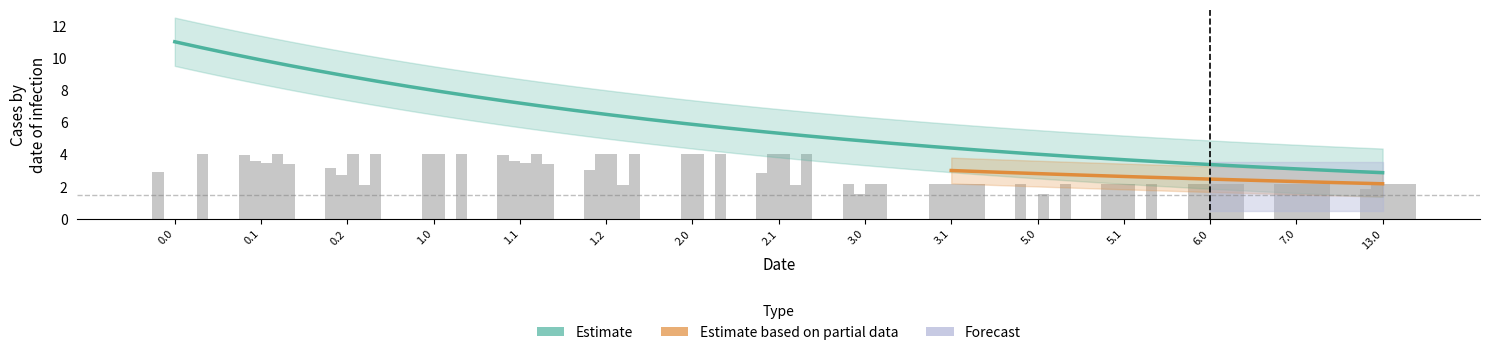

What position from the left is 13.0?

15